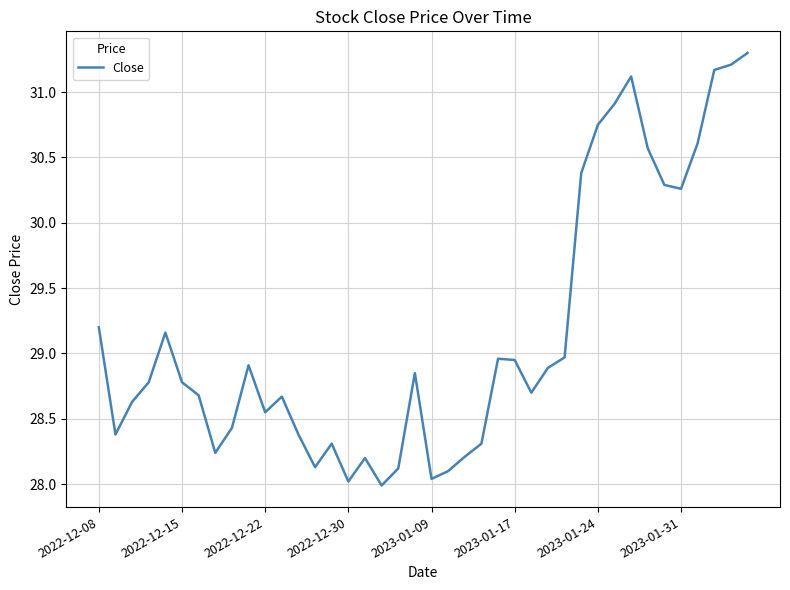

What is the sum of all values?

1166.1